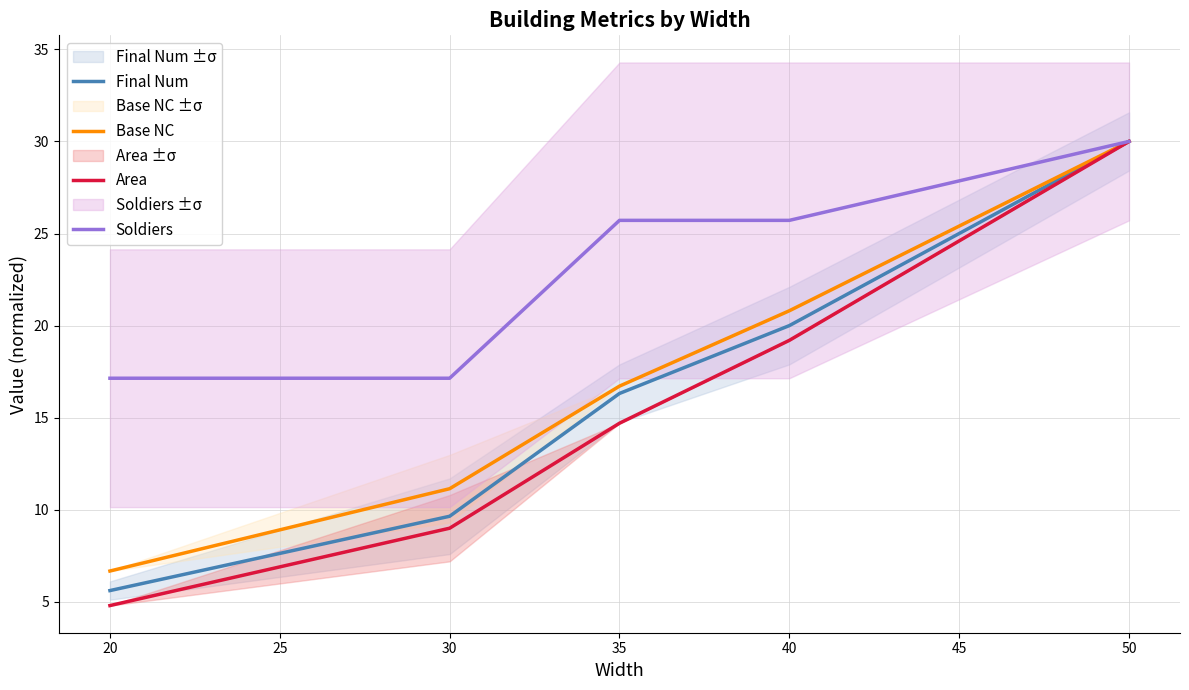

What is the maximum value shown in the chart?

30.0